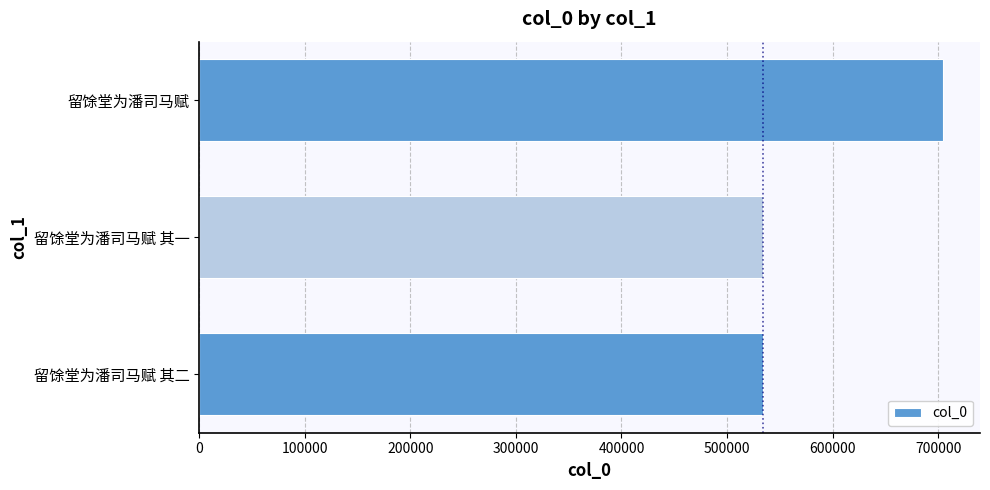

What is the difference between the values at 留馀堂为潘司马赋 and 留馀堂为潘司马赋 其二?

170437